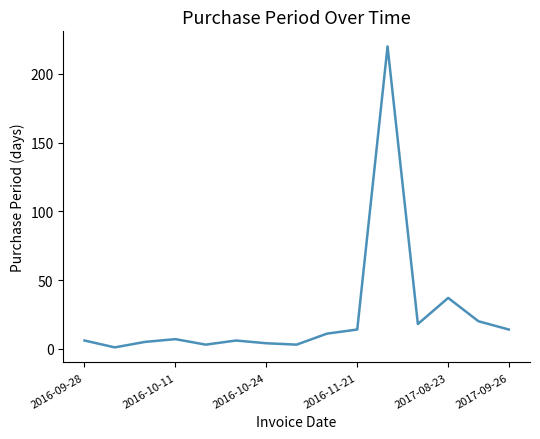

What is the maximum value shown in the chart?

220